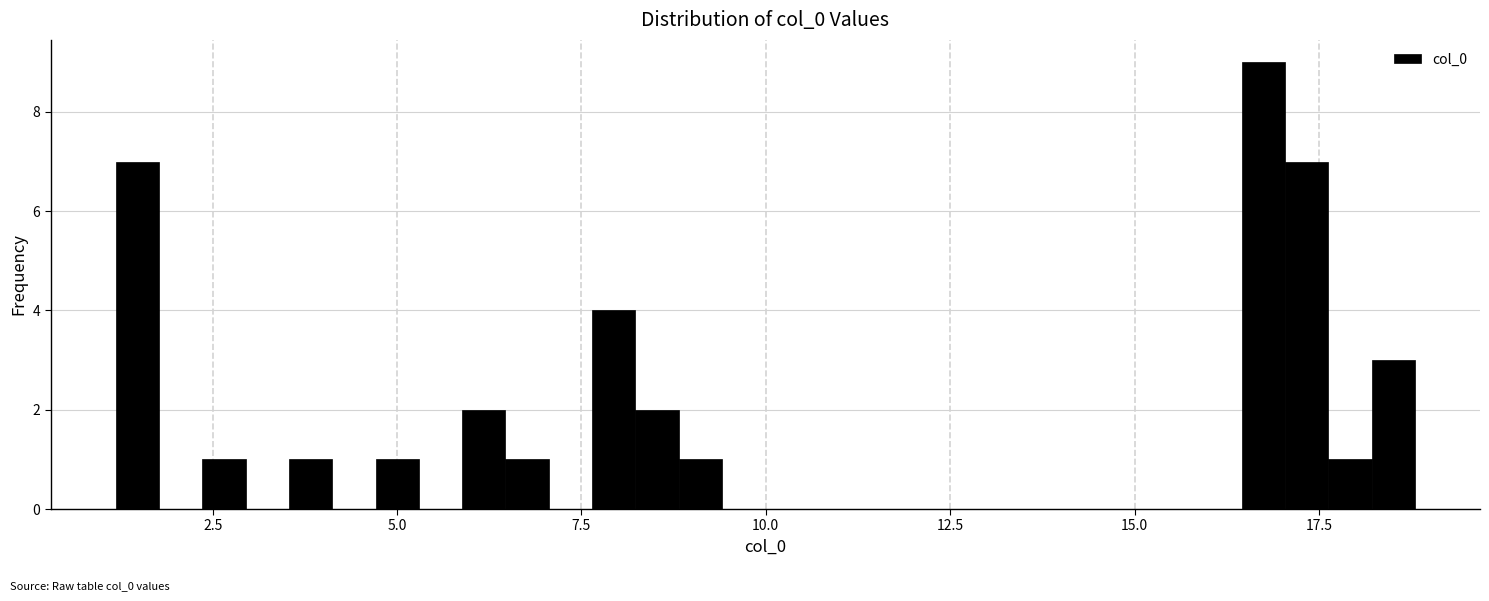

Around what value on the x-axis is the tallest bar? Give the approximate position of its centre, as read against the axis.

16.5